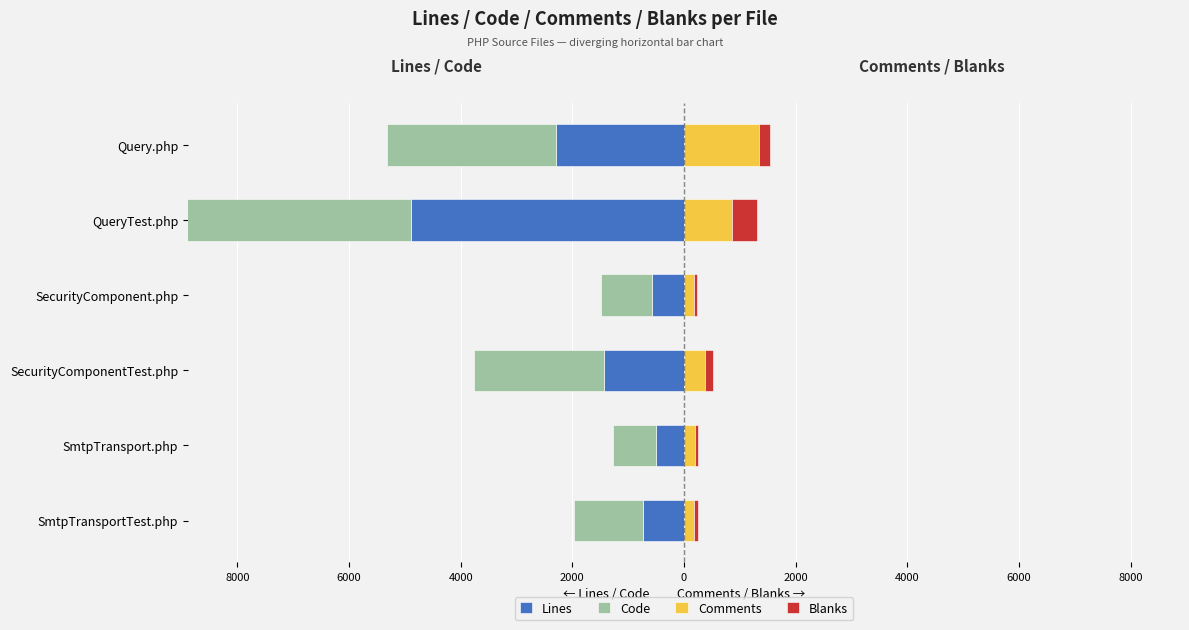

The Comments series shows 864 at QueryTest.php. True or false?

True